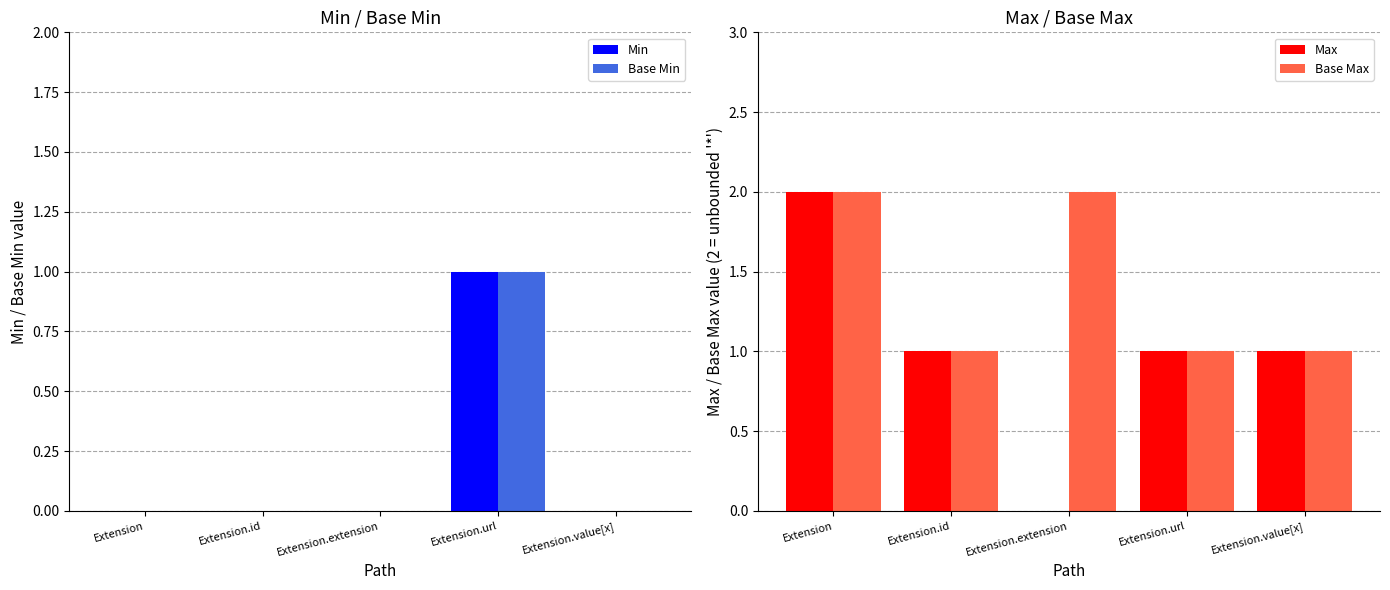

What is the maximum value for Min?

1